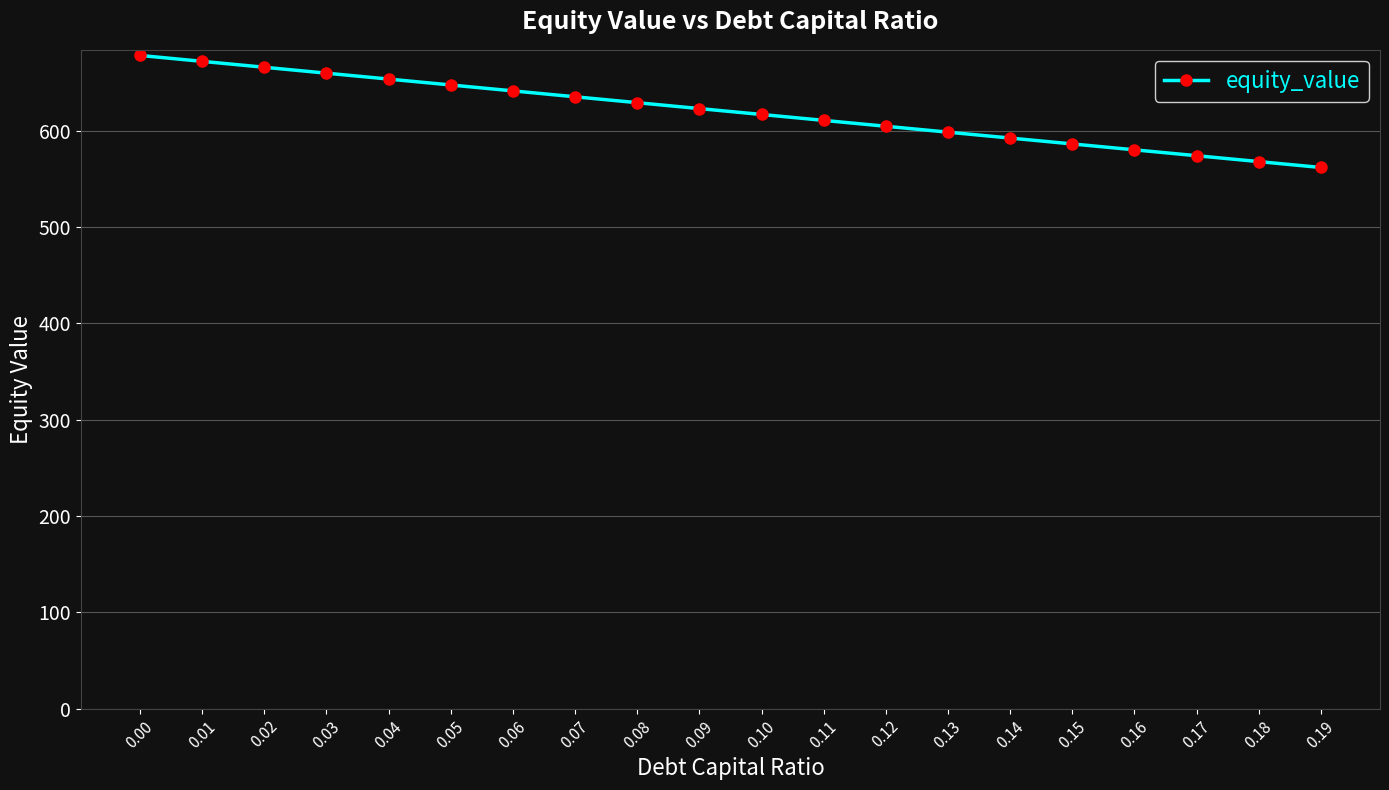

How many lines are shown in the chart?

1